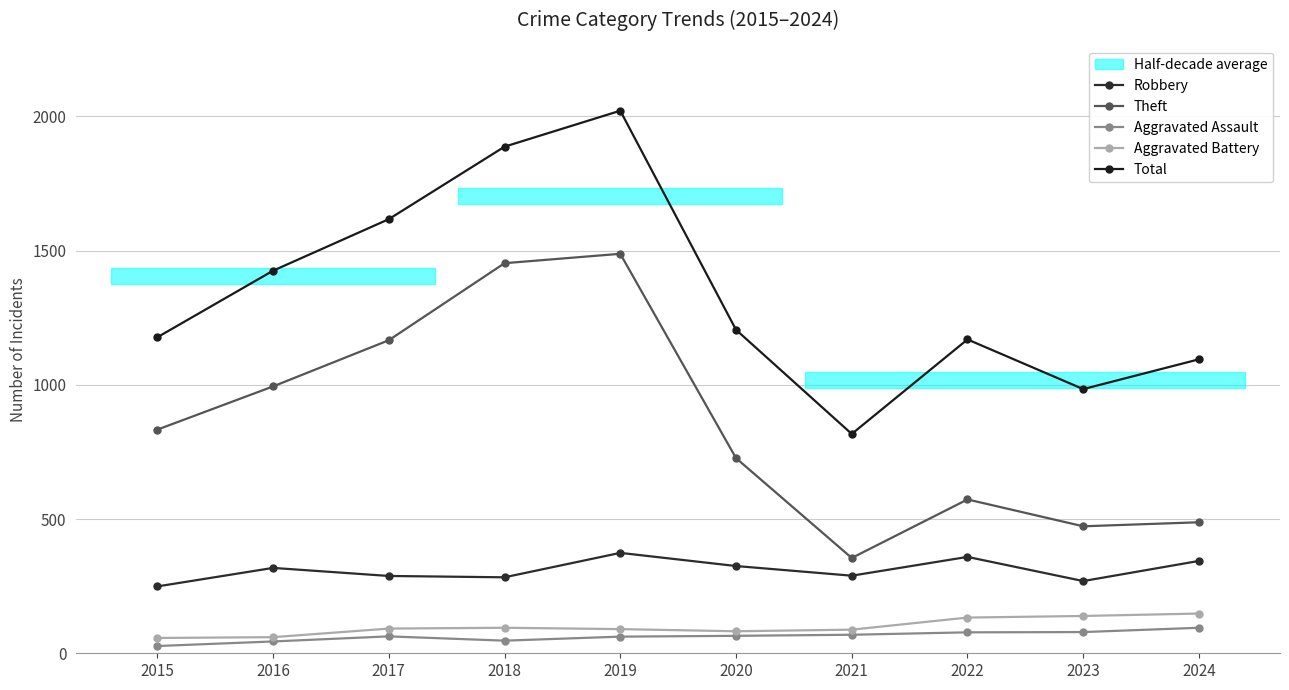

Where is the first local maximum for Total?

2019